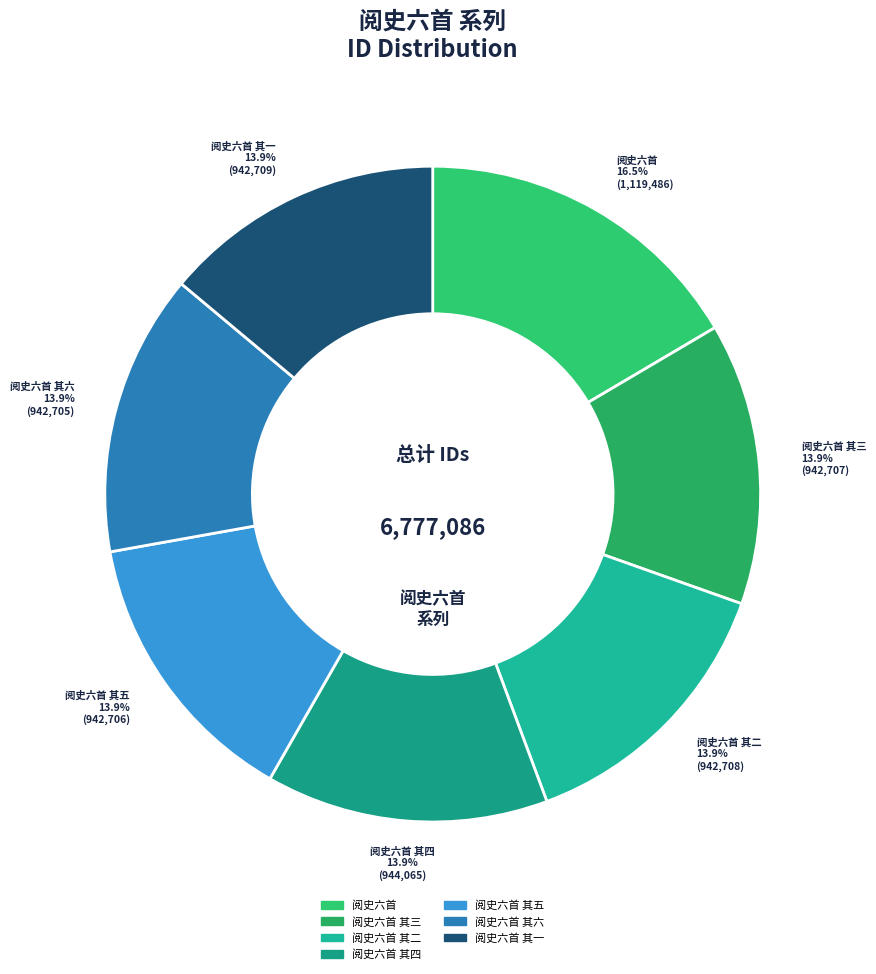

Combined, do 阅史六首 其三 and 阅史六首 其六 account for over 50%?

No